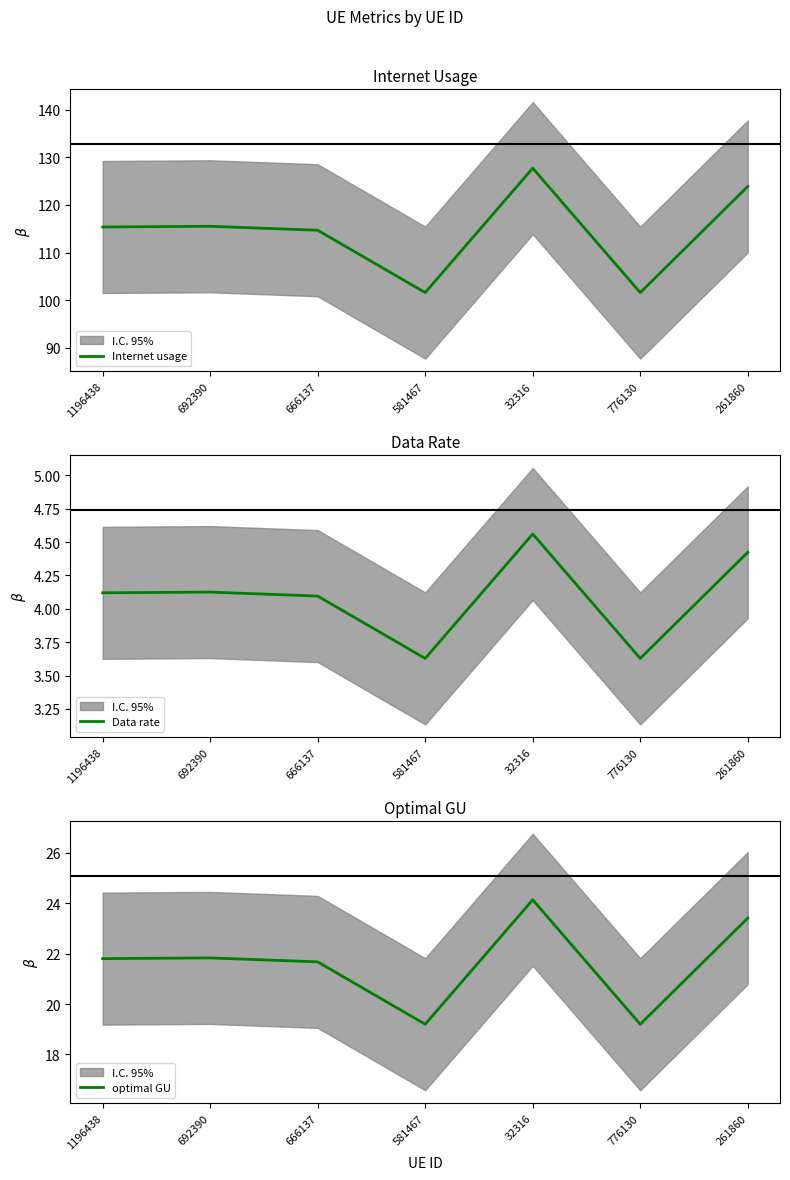

True or false: Data rate has more than 0 points higher than both neighbors.

True